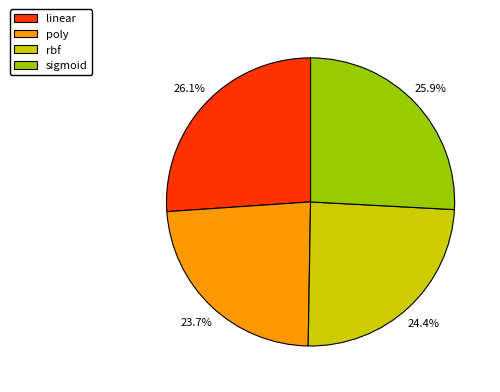

To the nearest percent, what is the difference between the rbf and linear slice percentages?

2%